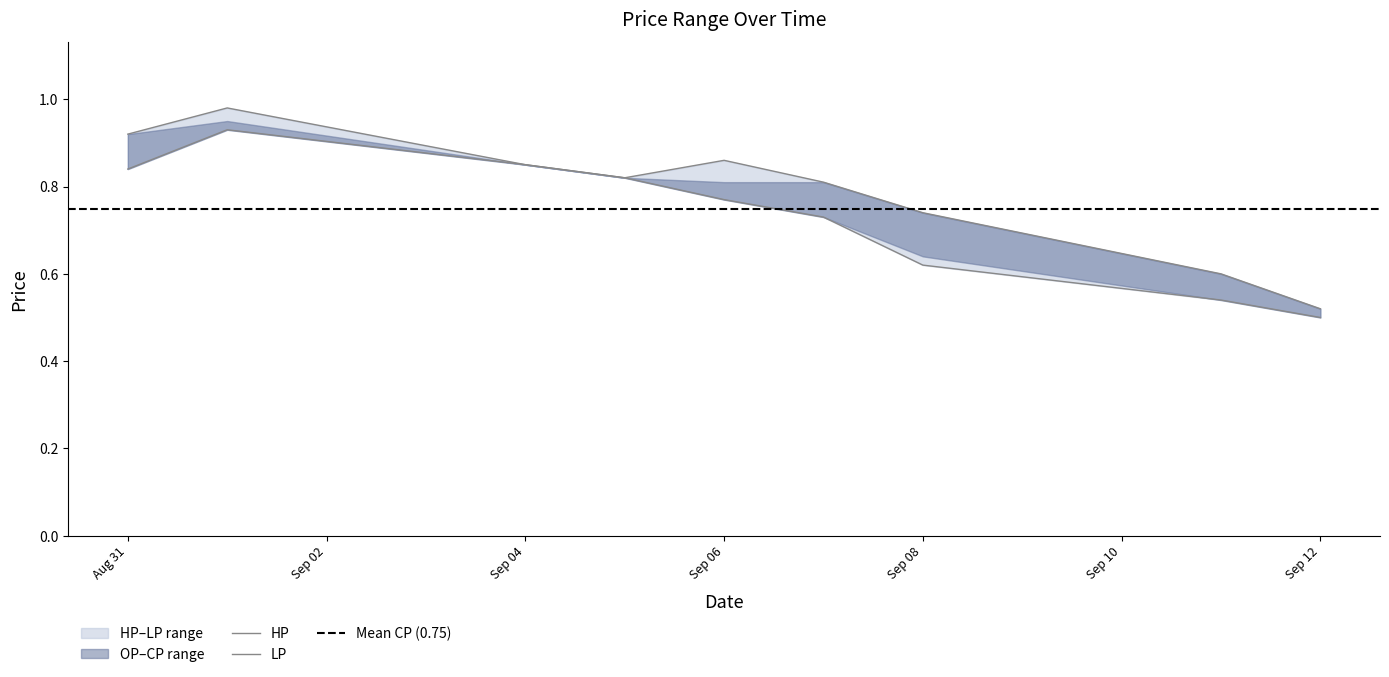

At how many categories does at least one series exceed 0?

9